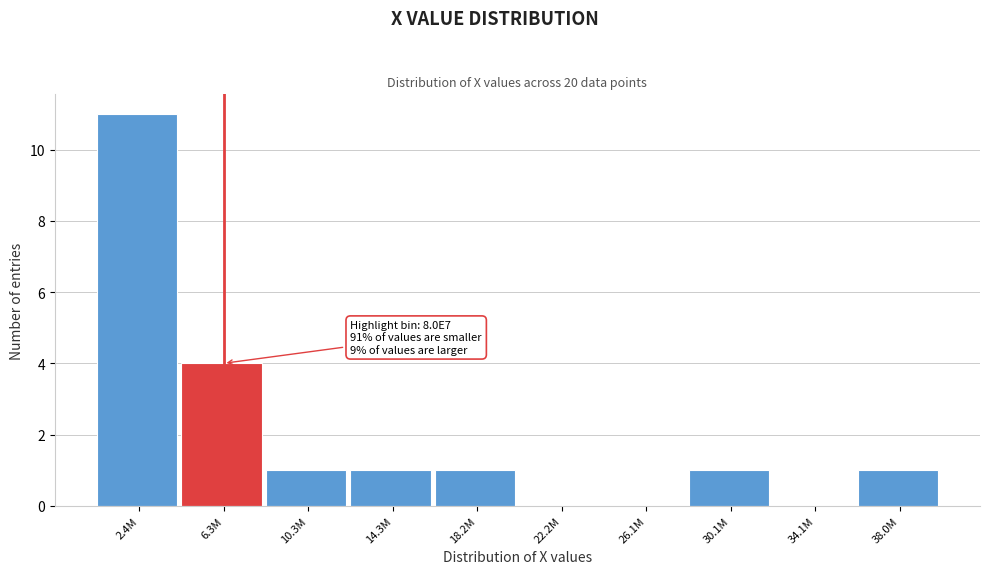

Reading left to right, extract all data points from this chart.

2.4M=11	6.3M=4	10.3M=1	14.3M=1	18.2M=1	22.2M=0	26.1M=0	30.1M=1	34.1M=0	38.0M=1